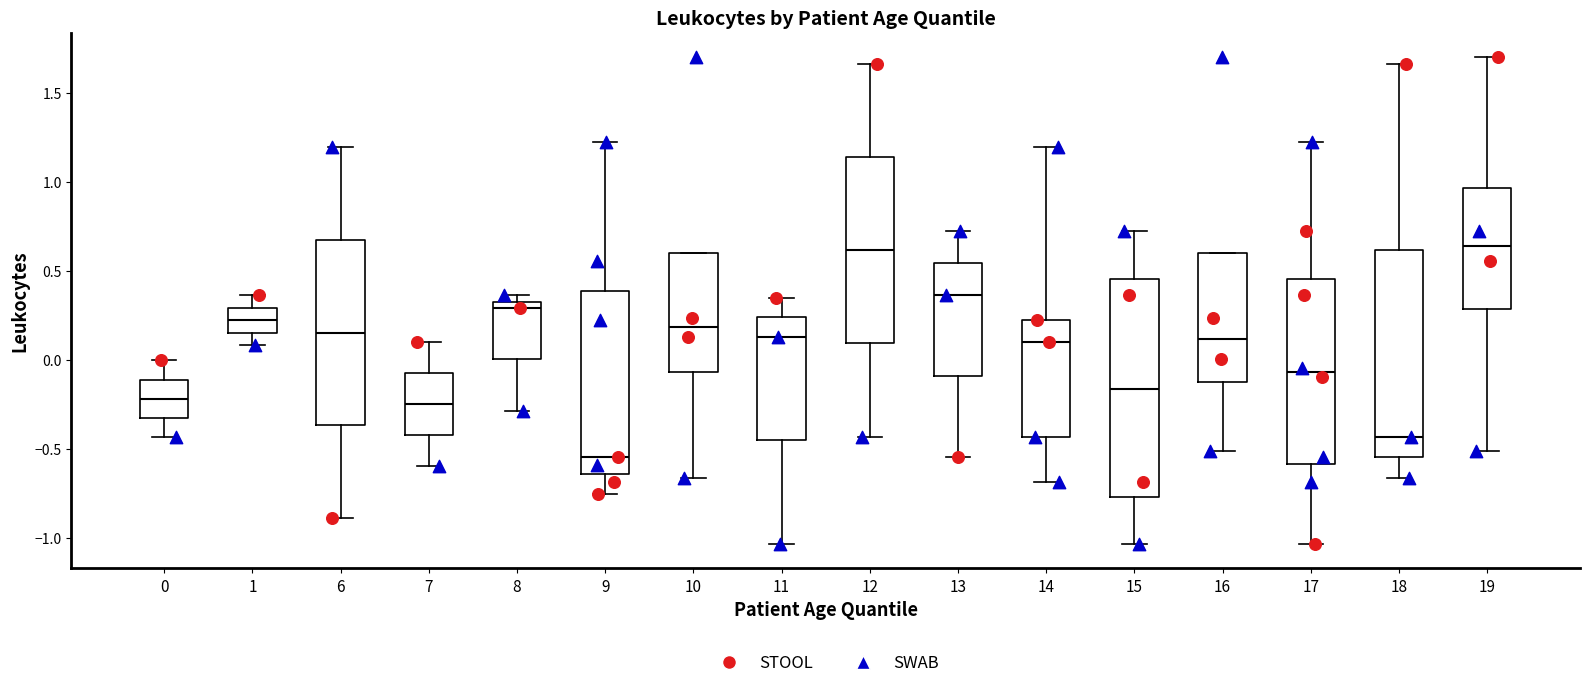

Reading left to right, read every box against the y-axis: the position of its median line, the range the box covers, and the ends of its whiskers. The values are not printed on the chart, so give them approximately, as read against the axis.

0: median -0.20, box -0.30 to -0.10, whiskers -0.45 to 0.00
1: median 0.20, box 0.15 to 0.30, whiskers 0.10 to 0.35
6: median 0.15, box -0.35 to 0.70, whiskers -0.90 to 1.20
7: median -0.25, box -0.40 to -0.05, whiskers -0.60 to 0.10
8: median 0.30, box 0.00 to 0.35, whiskers -0.30 to 0.35 (just above the box's upper edge)
9: median -0.55, box -0.65 to 0.40, whiskers -0.75 to 1.20
10: median 0.20, box -0.05 to 0.60, whiskers -0.65 to 0.60
11: median 0.15, box -0.45 to 0.25, whiskers -1.05 to 0.35
12: median 0.60, box 0.10 to 1.15, whiskers -0.45 to 1.65
13: median 0.35, box -0.10 to 0.55, whiskers -0.55 to 0.75
14: median 0.10, box -0.45 to 0.25, whiskers -0.70 to 1.20
15: median -0.15, box -0.75 to 0.45, whiskers -1.05 to 0.75
16: median 0.10, box -0.10 to 0.60, whiskers -0.50 to 0.60
17: median -0.05, box -0.60 to 0.45, whiskers -1.05 to 1.20
18: median -0.45, box -0.55 to 0.60, whiskers -0.65 to 1.65
19: median 0.65, box 0.30 to 0.95, whiskers -0.50 to 1.70